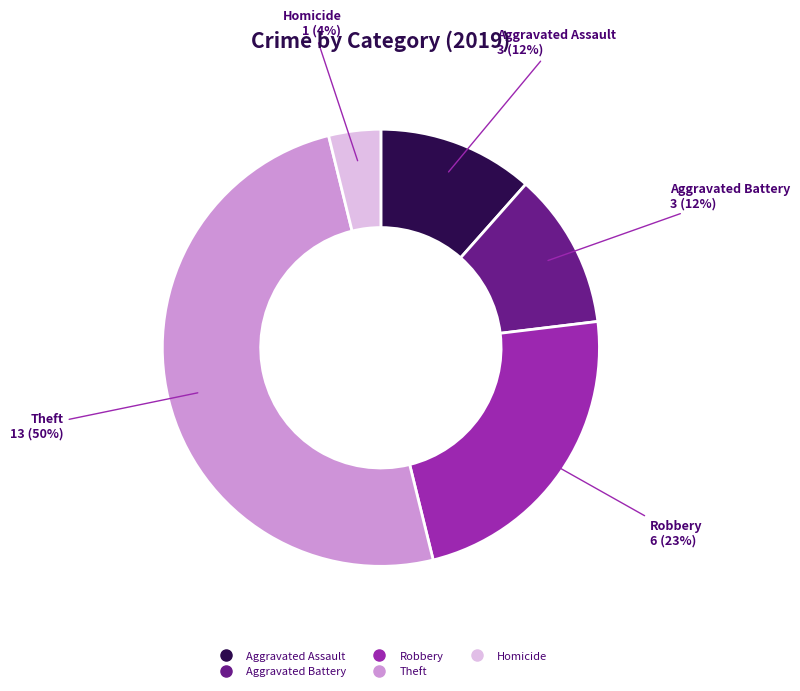

To the nearest percent, what is the average slice percentage?

20%